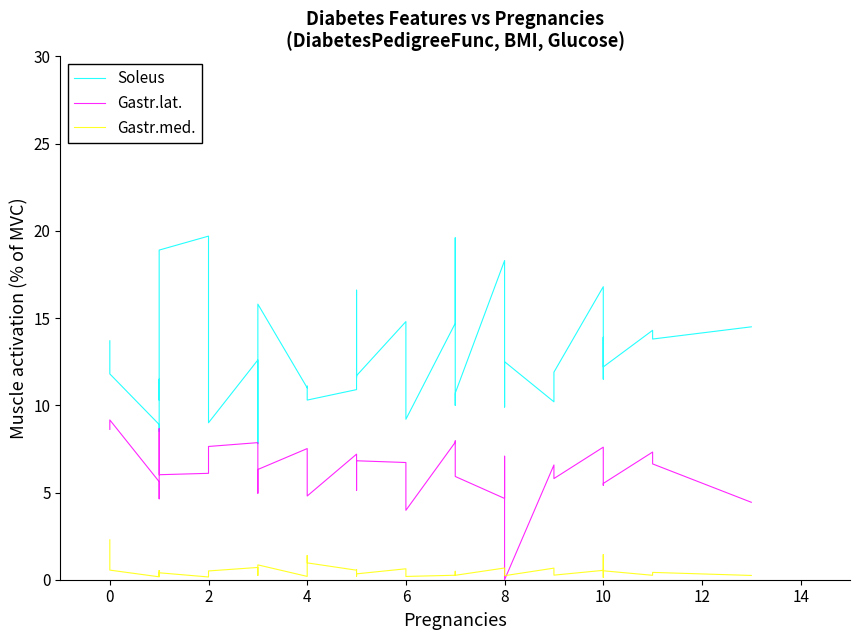

Count the number of data series in this chart.

3